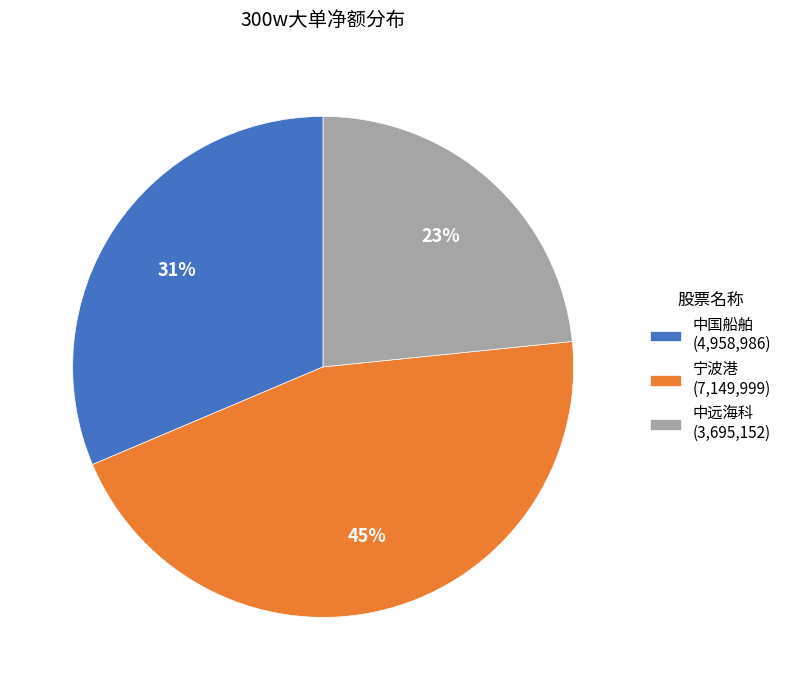

Is there any slice that represents more than half of the pie?

No